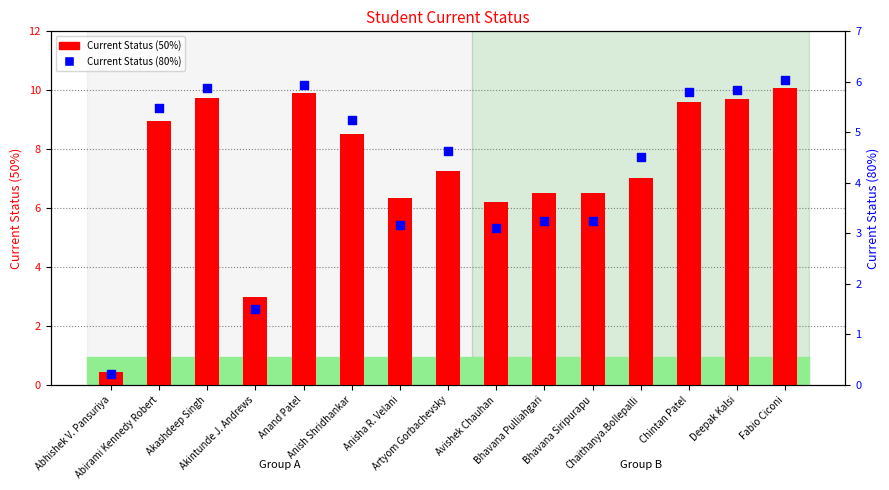

What is the total value across all series at Akintunde J. Andrews?

4.5